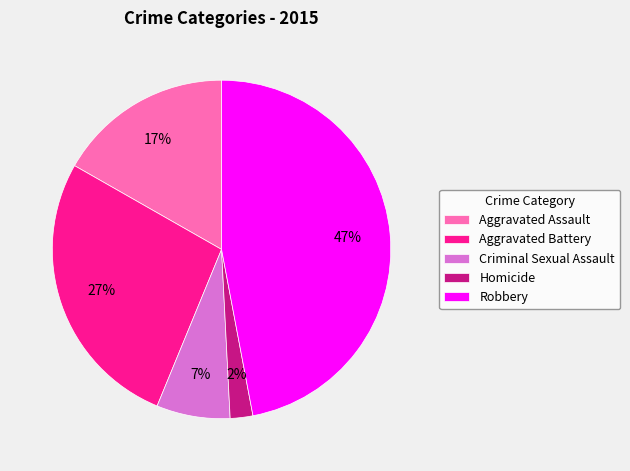

Rank the categories by value from highest to lowest.

Robbery, Aggravated Battery, Aggravated Assault, Criminal Sexual Assault, Homicide